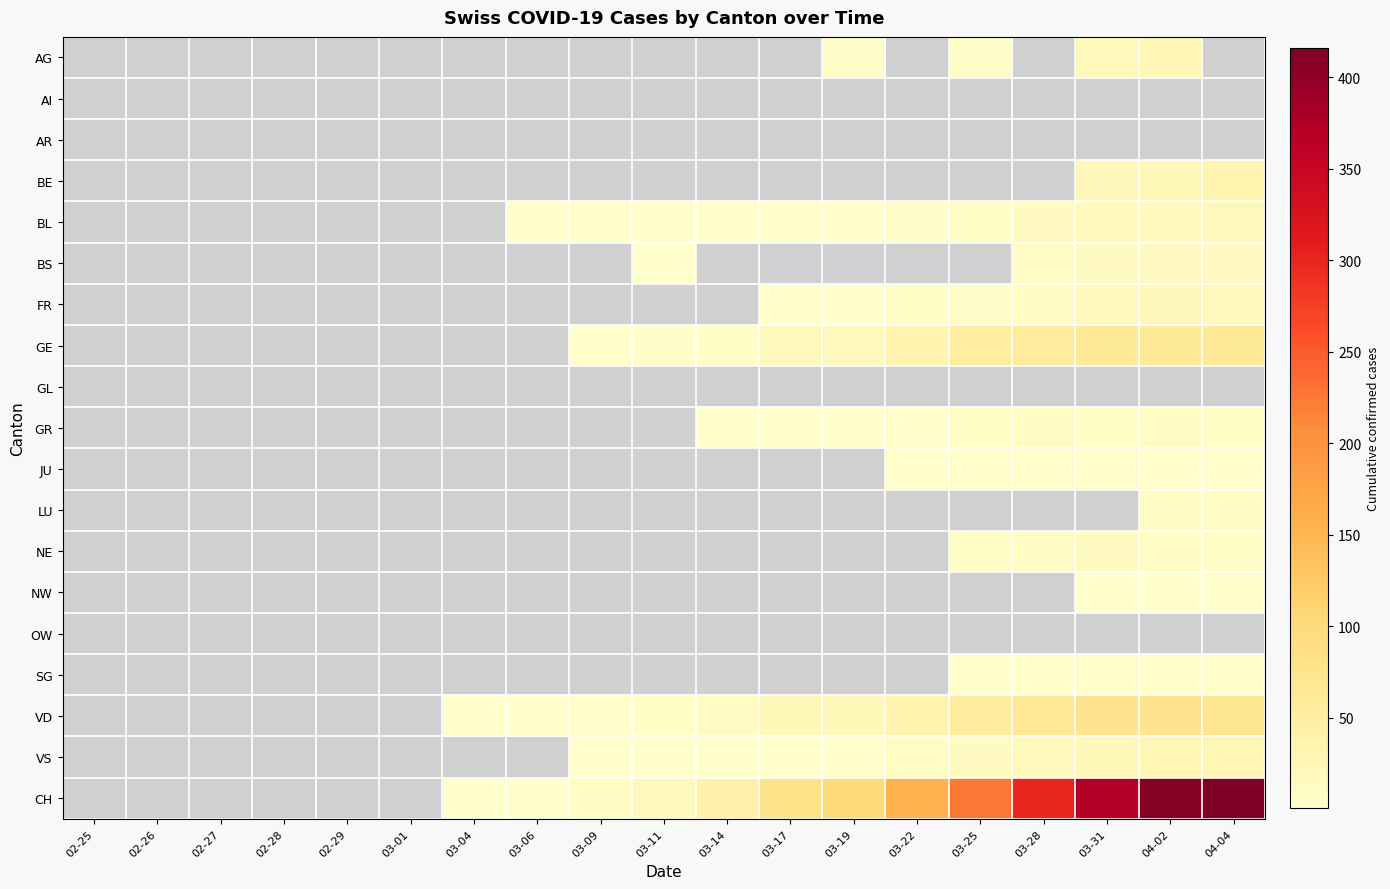

Reading left to right, transcribe all the data shown in this chart.

2020-02-25: 0	0	0	0	0	0	0	0	0	0	0	0	0	0	0	0	0	0	0
2020-02-26: 0	0	0	0	0	0	0	0	0	0	0	0	0	0	0	0	0	0	0
2020-02-27: 0	0	0	0	0	0	0	0	0	0	0	0	0	0	0	0	0	0	0
2020-02-28: 0	0	0	0	0	0	0	0	0	0	0	0	0	0	0	0	0	0	0
2020-02-29: 0	0	0	0	0	0	0	0	0	0	0	0	0	0	0	0	0	0	0
2020-03-01: 0	0	0	0	0	0	0	0	0	0	0	0	0	0	0	0	0	0	0
2020-03-04: 0	0	0	0	0	0	0	0	0	0	0	0	0	0	0	0	1	0	1
2020-03-06: 0	0	0	0	2	0	0	0	0	0	0	0	0	0	0	0	2	0	4
2020-03-09: 0	0	0	0	4	0	0	3	0	0	0	0	0	0	0	0	5	1	13
2020-03-11: 0	0	0	0	1	2	0	6	0	0	0	0	0	0	0	0	9	1	19
2020-03-14: 0	0	0	0	2	0	0	8	0	1	0	0	0	0	0	0	13	1	40
2020-03-17: 0	0	0	0	5	0	5	19	0	1	0	0	0	0	0	0	24	2	81
2020-03-19: 6	0	0	0	2	0	5	19	0	2	0	0	0	0	0	0	25	5	99
2020-03-22: 0	0	0	0	7	0	8	36	0	3	2	0	0	0	0	0	36	11	155
2020-03-25: 7	0	0	0	8	0	7	50	0	8	4	0	10	0	0	1	56	15	226
2020-03-28: 0	0	0	0	14	11	12	59	0	11	5	0	11	0	0	1	67	21	298
2020-03-31: 22	0	0	23	18	15	20	64	0	10	5	0	14	1	0	3	74	24	372
2020-04-02: 27	0	0	24	18	17	23	62	0	11	3	11	12	2	0	3	75	28	408
2020-04-04: 0	0	0	35	19	16	21	61	0	10	3	12	10	2	0	3	72	28	416